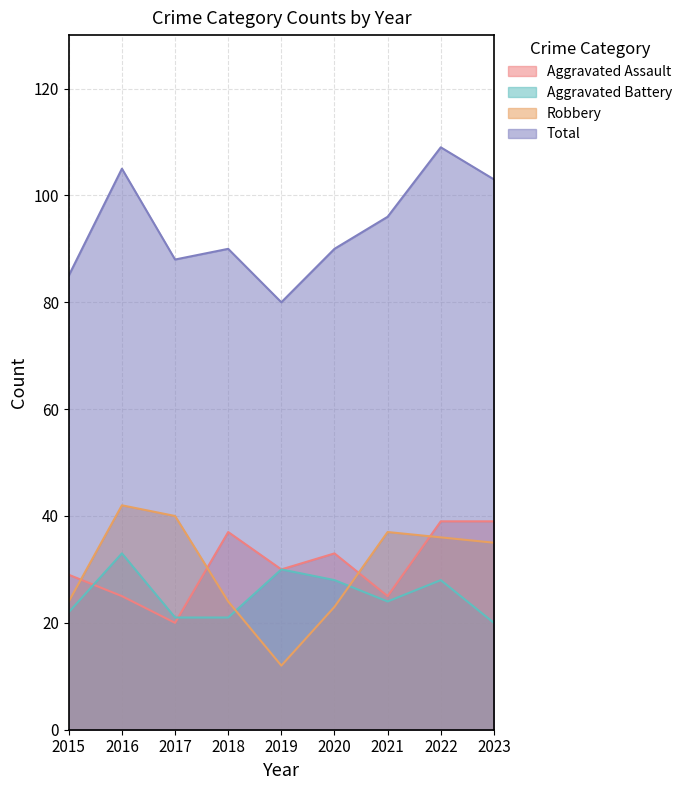

True or false: Aggravated Assault and Total cross at least once.

False